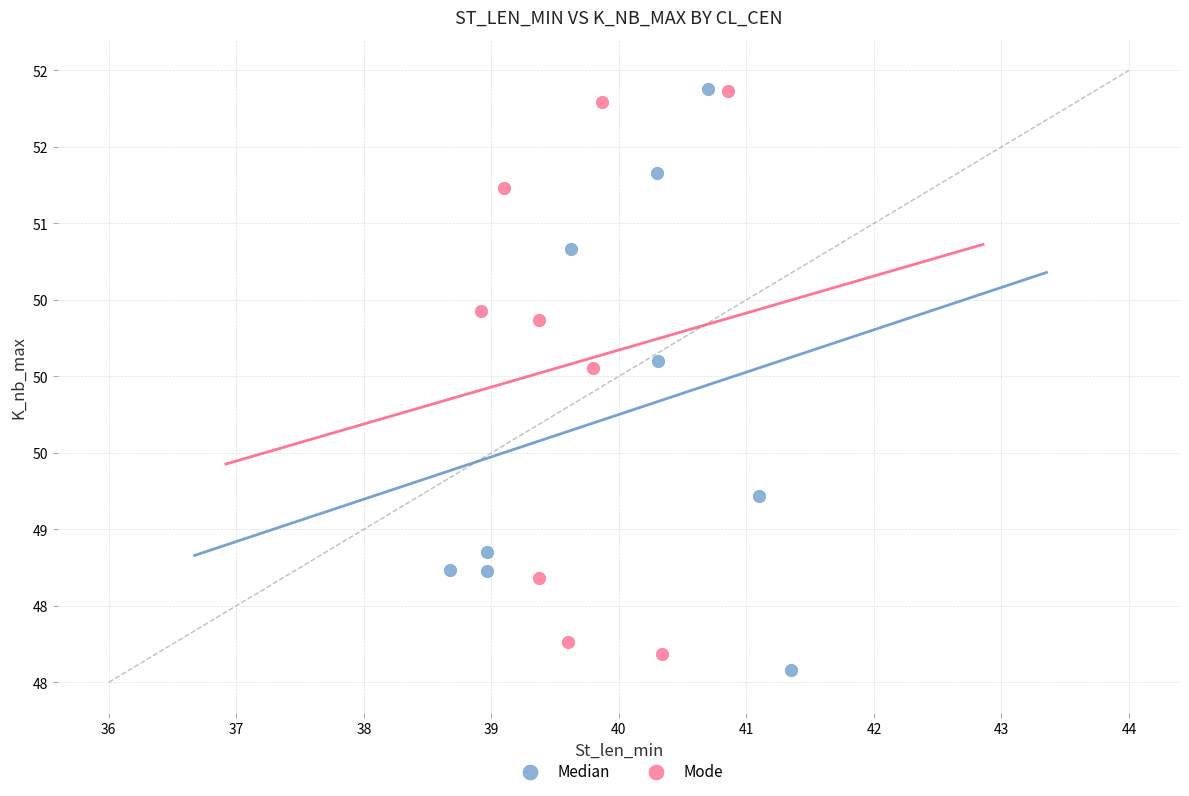

Which series reaches the minimum Y coordinate?

Median